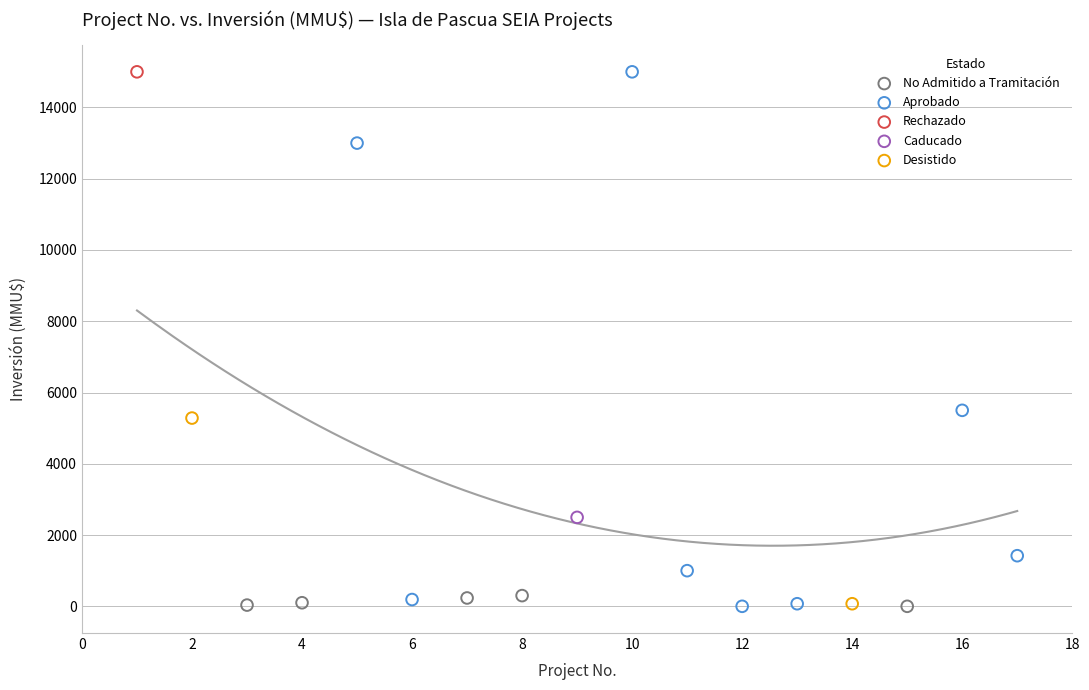

What are all the series names shown in the legend?

Rechazado, Aprobado, Caducado, Desistido, No Admitido a Tramitación